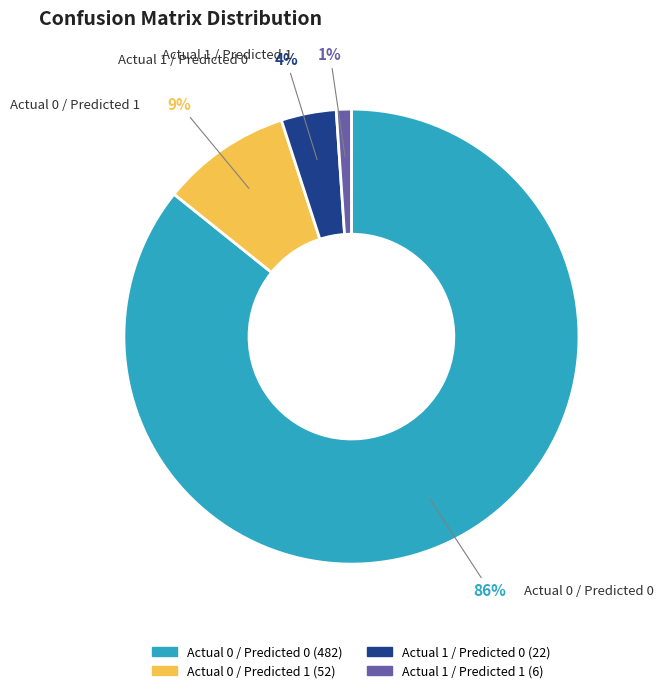

Which category has the biggest portion of the pie?

Actual 0 / Predicted 0